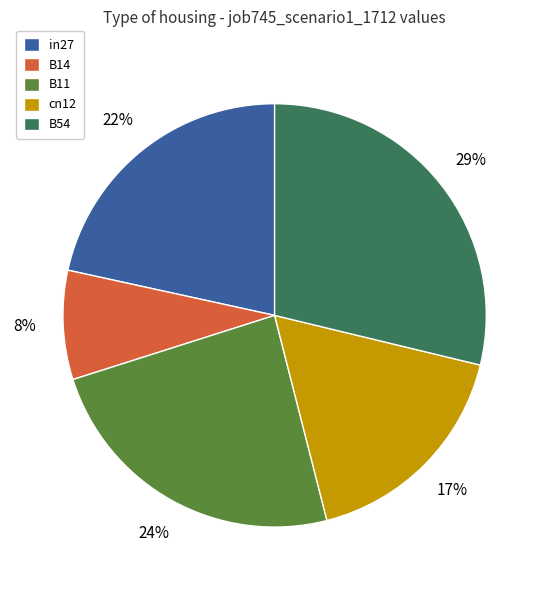

Count the number of slices in the pie.

5